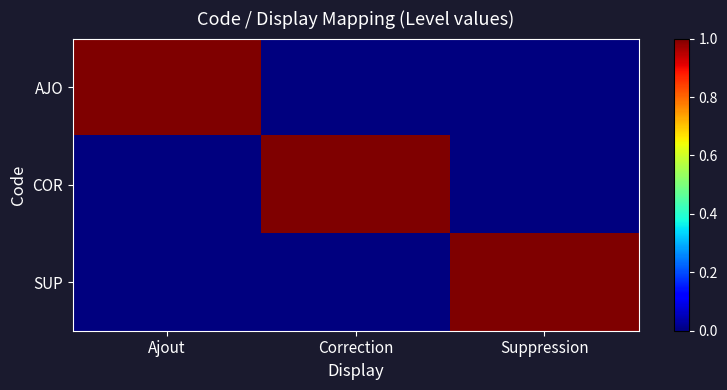

Which series has the largest total across all categories?

AJO